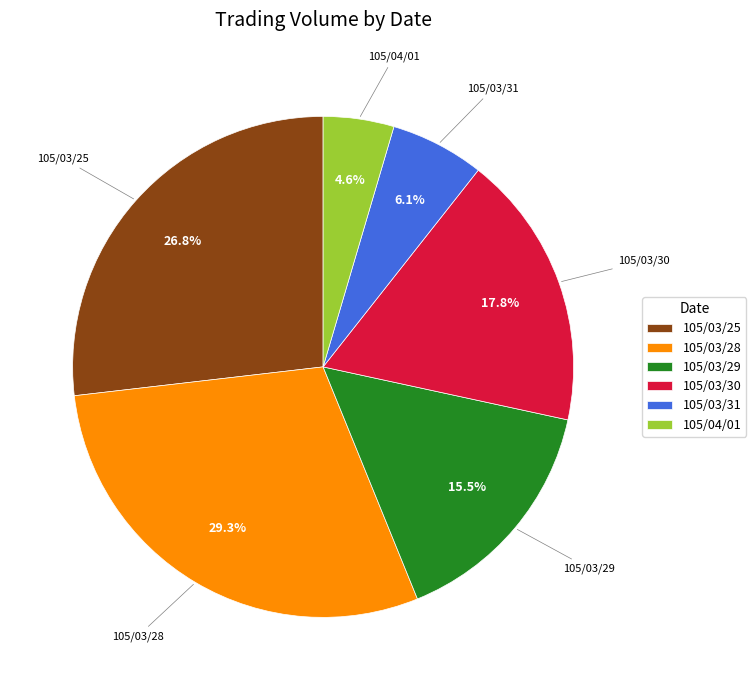

Is there a majority slice in this chart?

No